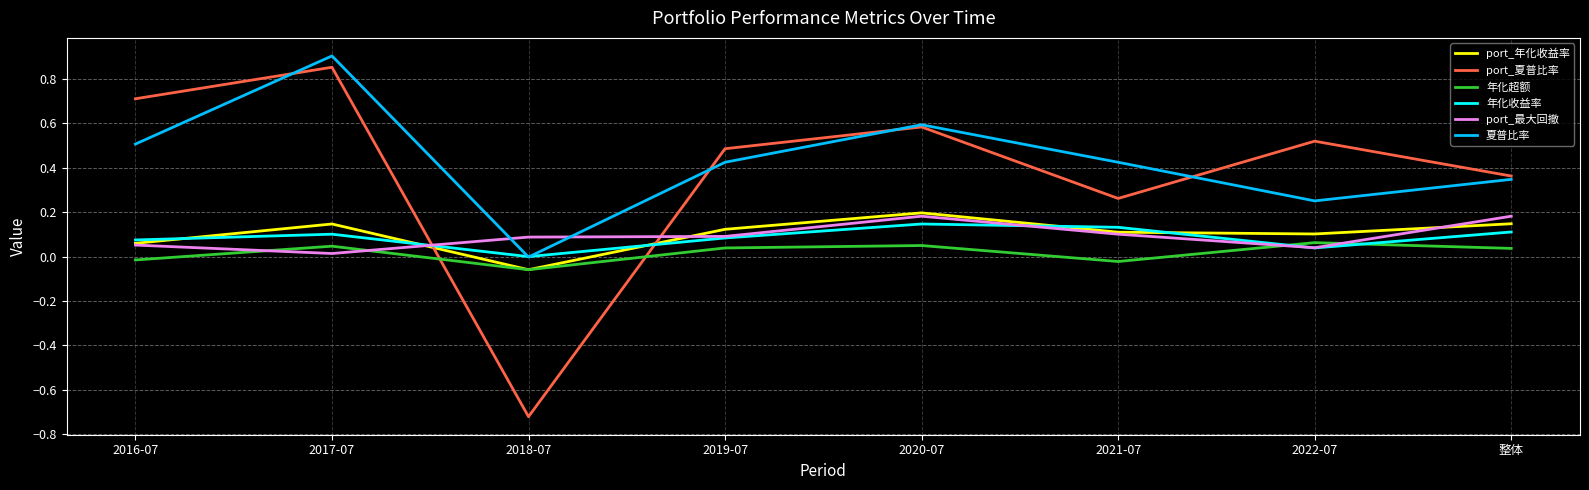

Which series has the largest total across all categories?

夏普比率